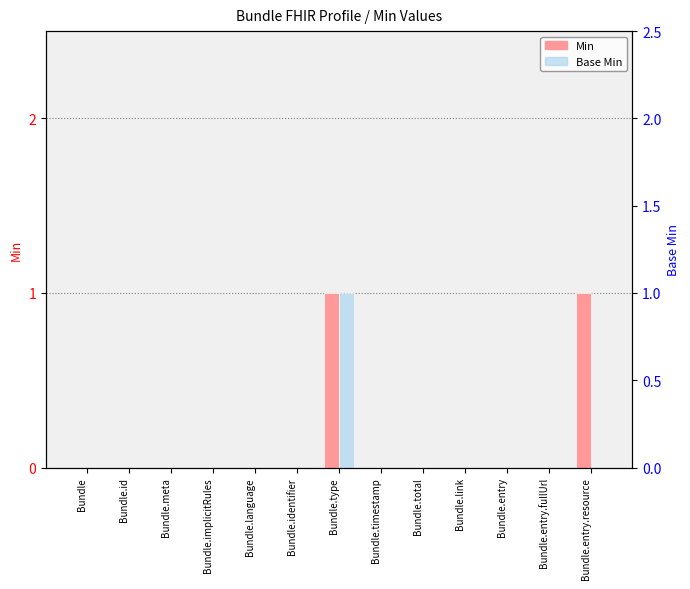

At how many categories does at least one series exceed 0?

2